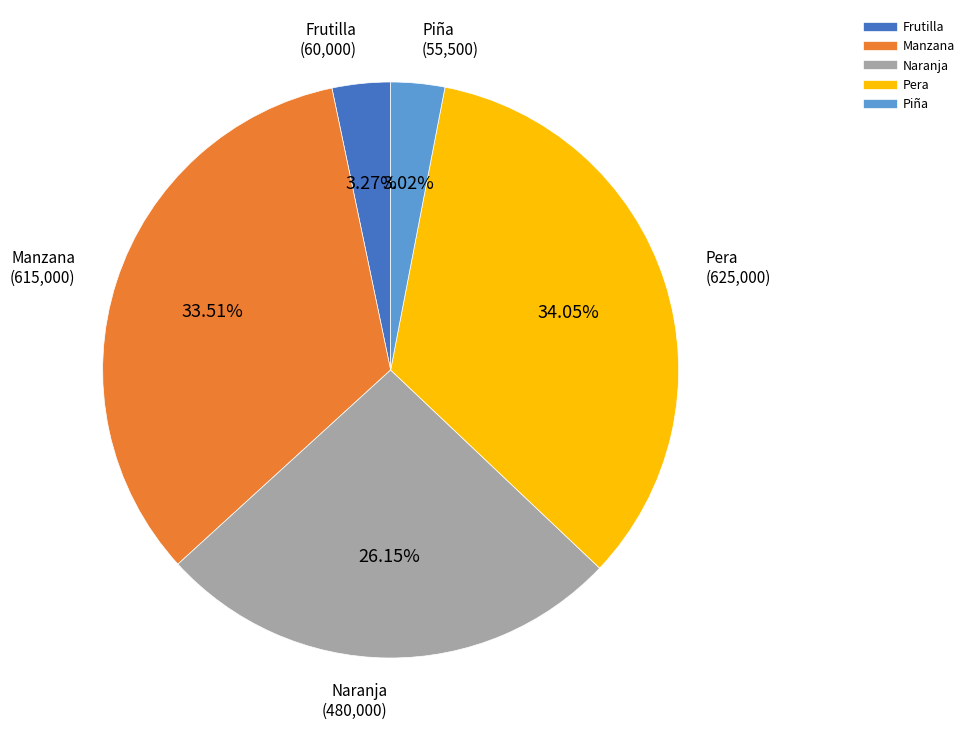

To the nearest percent, what is the difference between the largest and smallest slice percentages?

31%